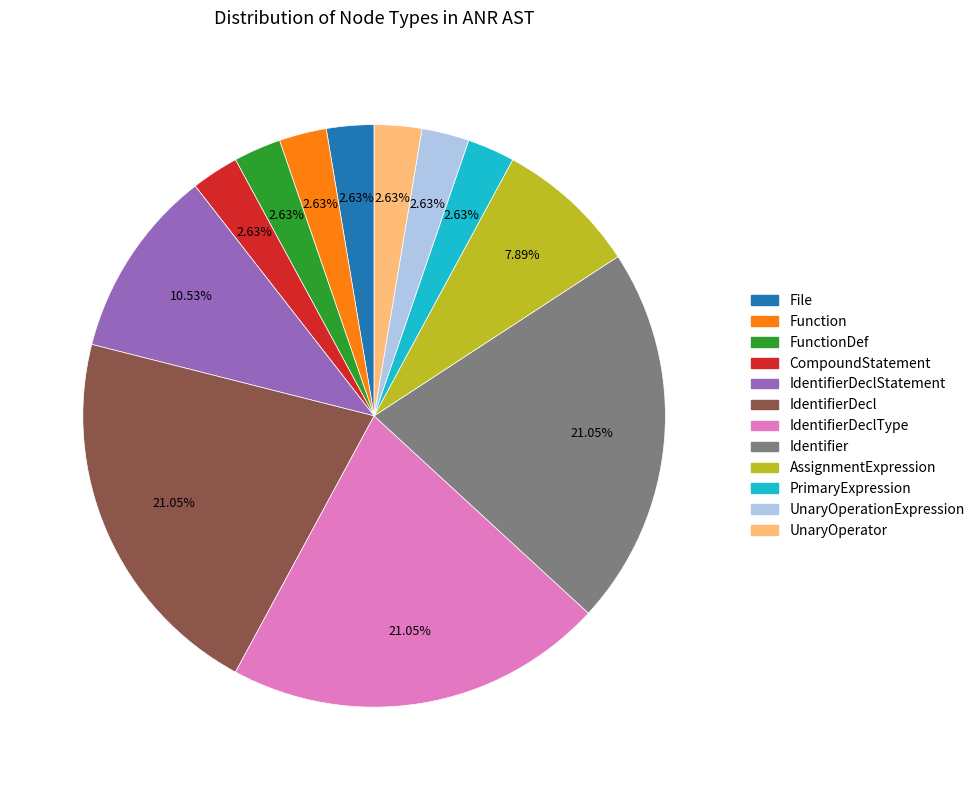

How many slices are in this pie chart?

12